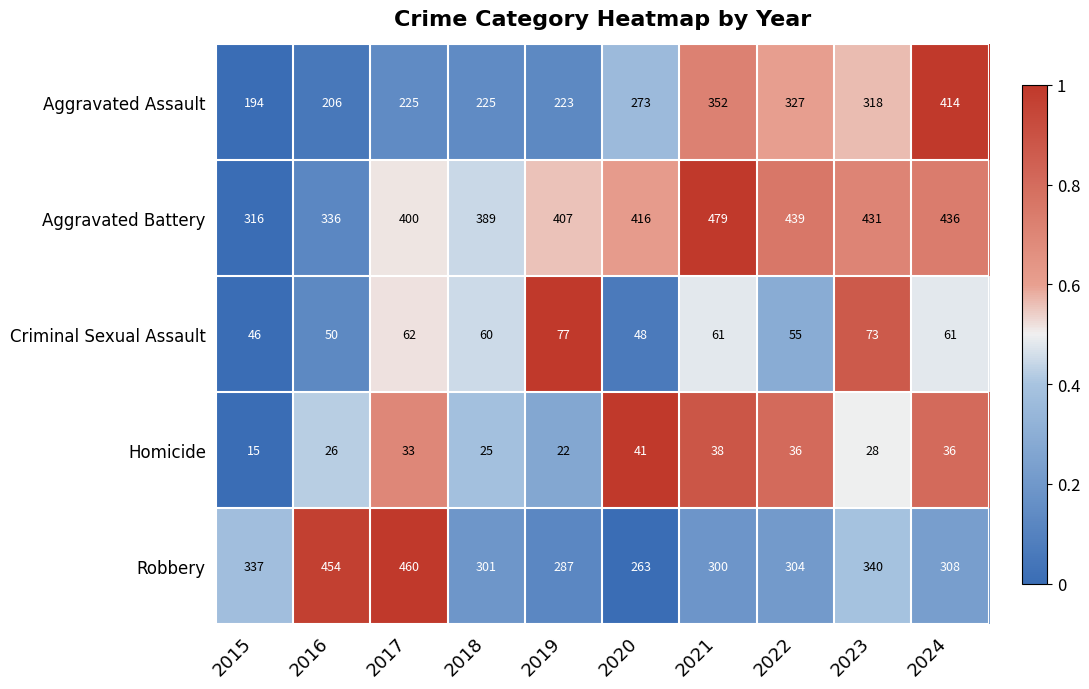

The Aggravated Battery series shows 407 at 2019. True or false?

True